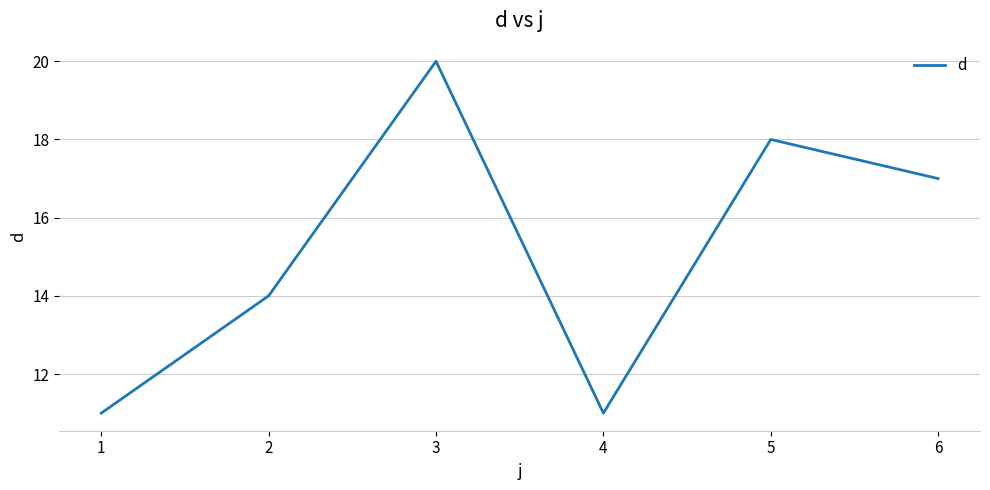

Where is the data nearest to the value 15?

2